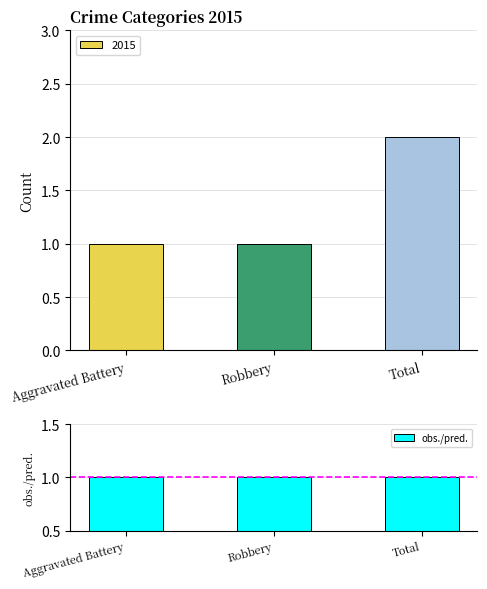

How many distinct data groups are displayed?

1